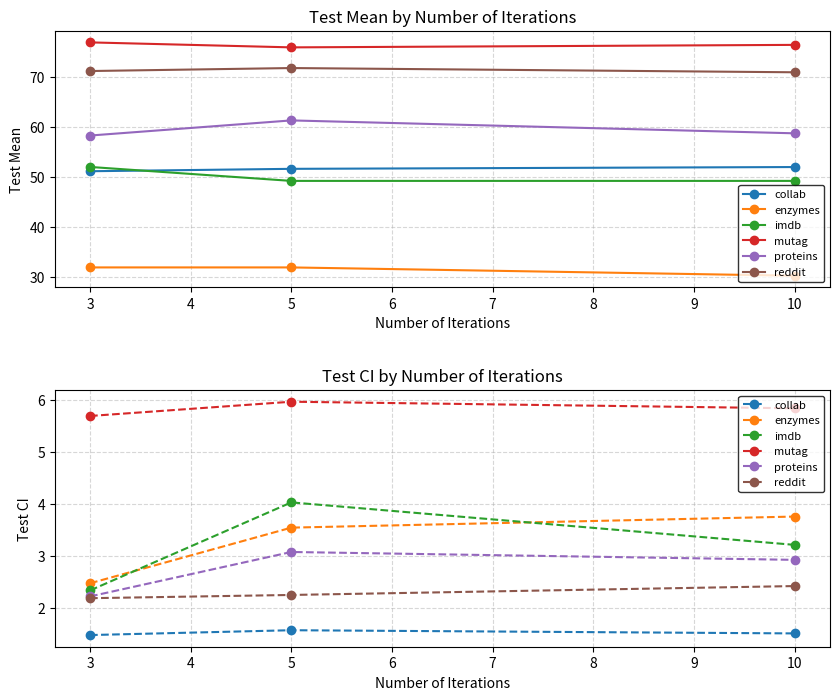

At which category is the sum across all series the highest?

5